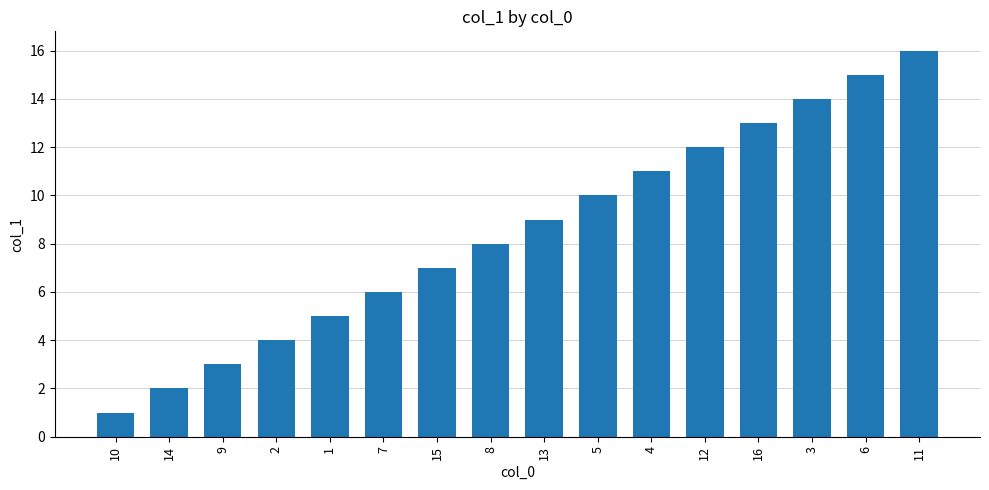

The value at 12 is 12. True or false?

True